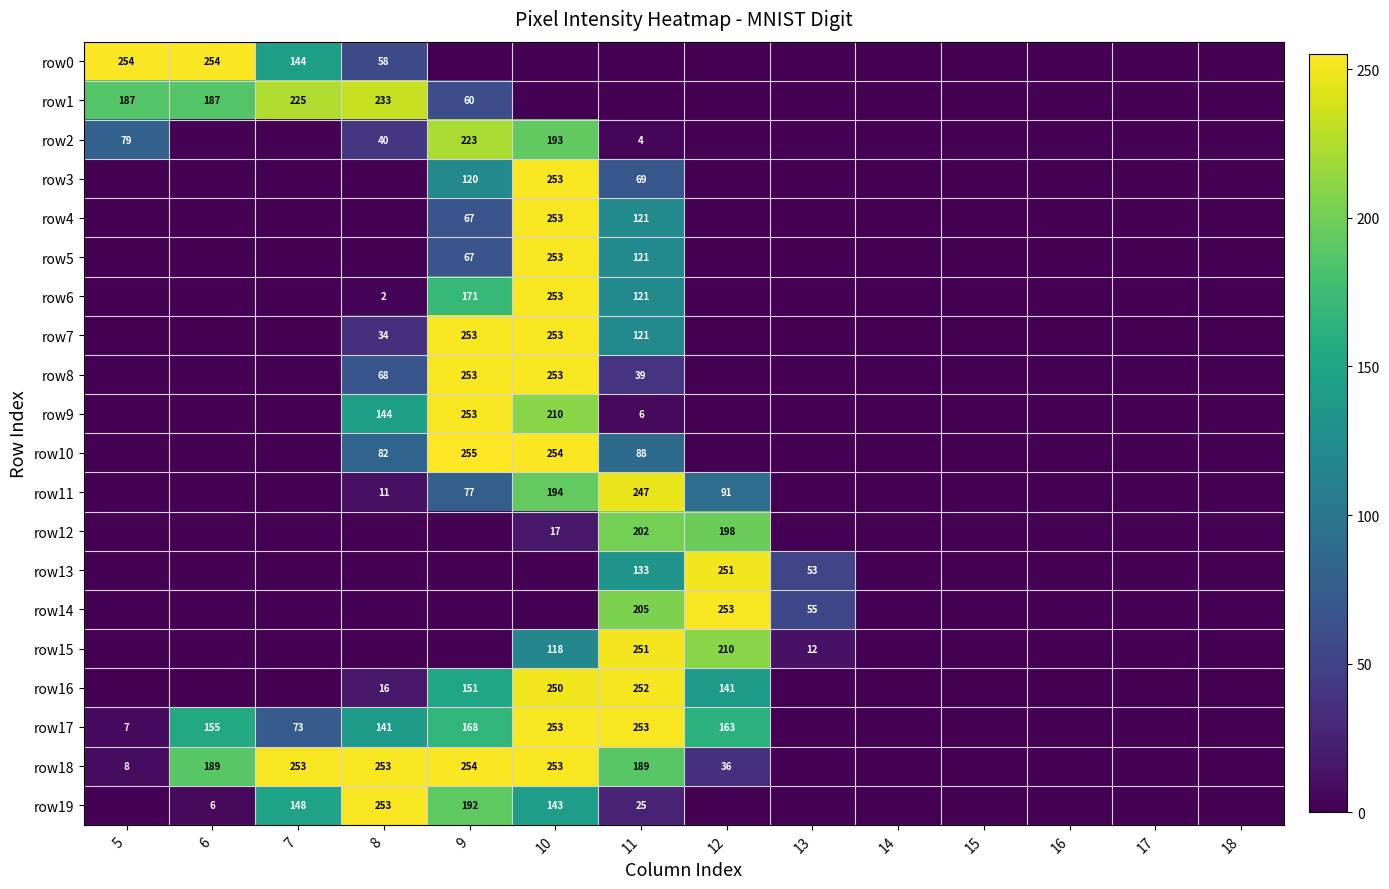

Is it true that row16 equals 252 at 11?

True